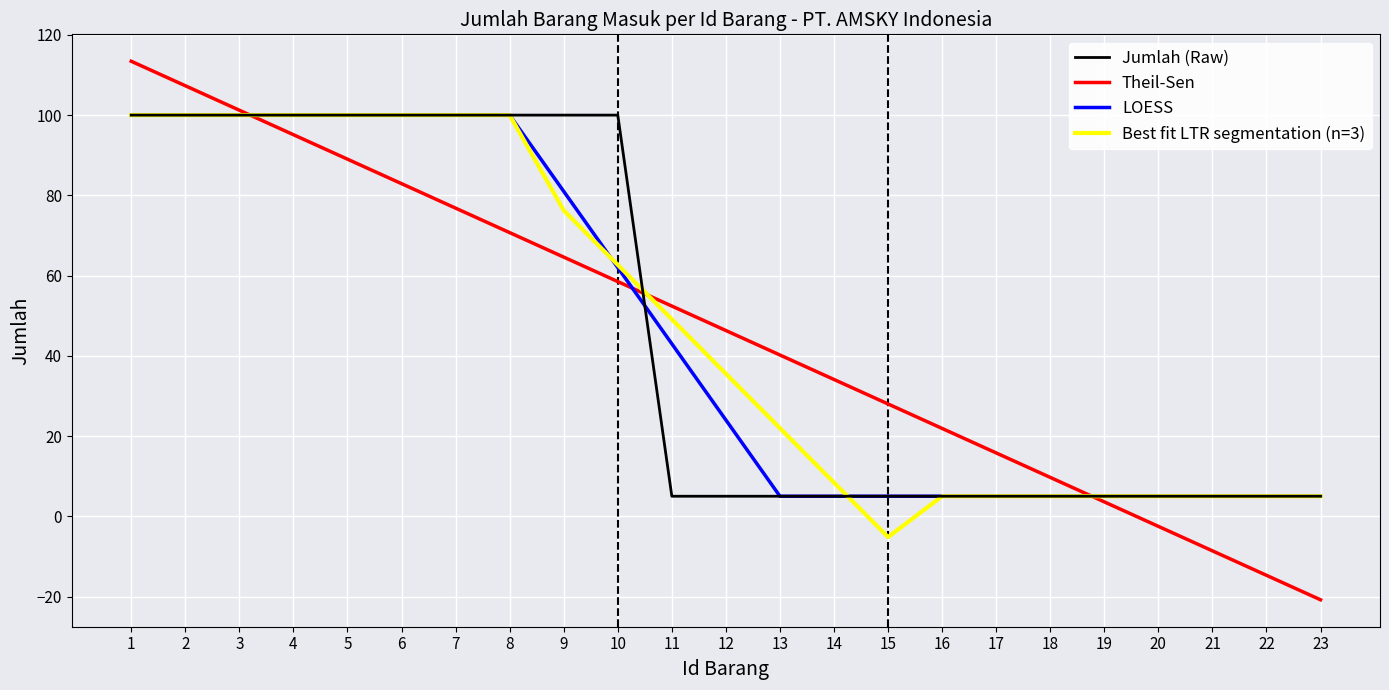

Count the number of data series in this chart.

4